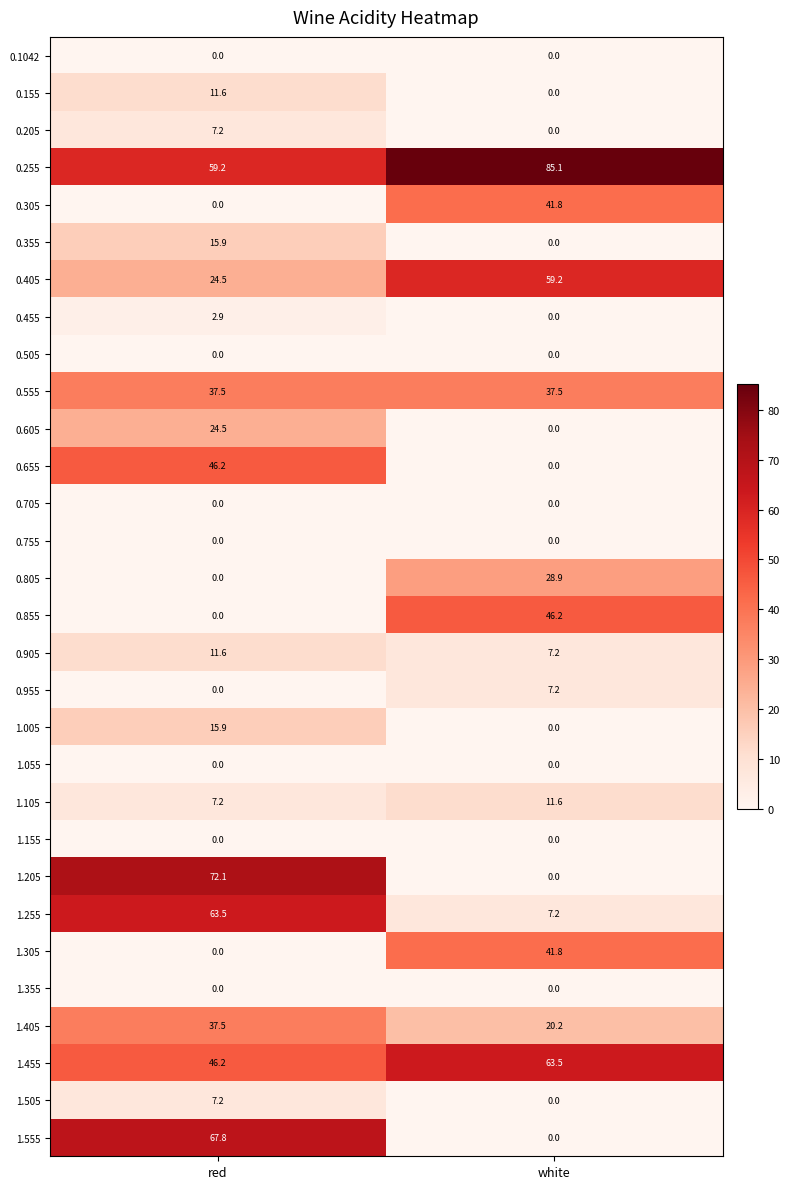

What is the highest value of the 1.205 series?

72.1